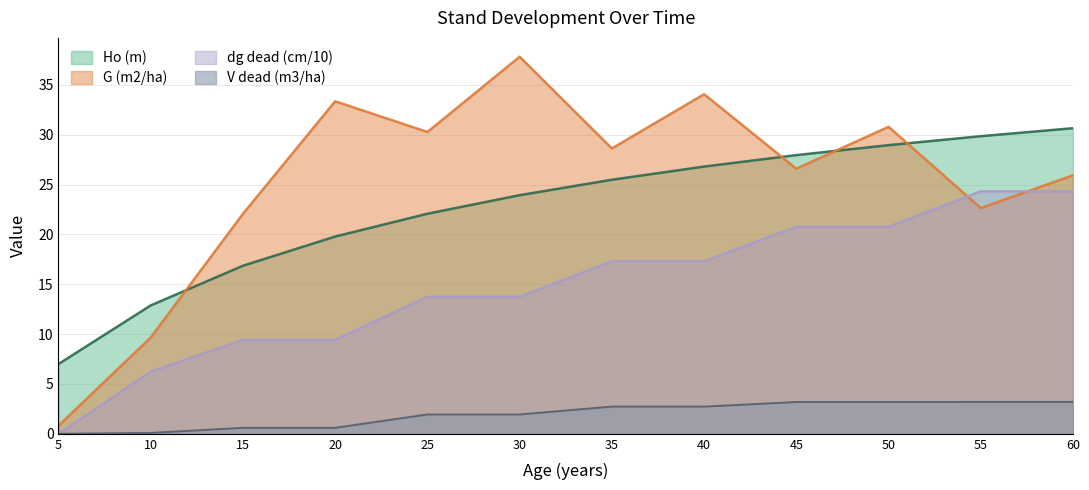

At which category is the sum across all series the highest?

60